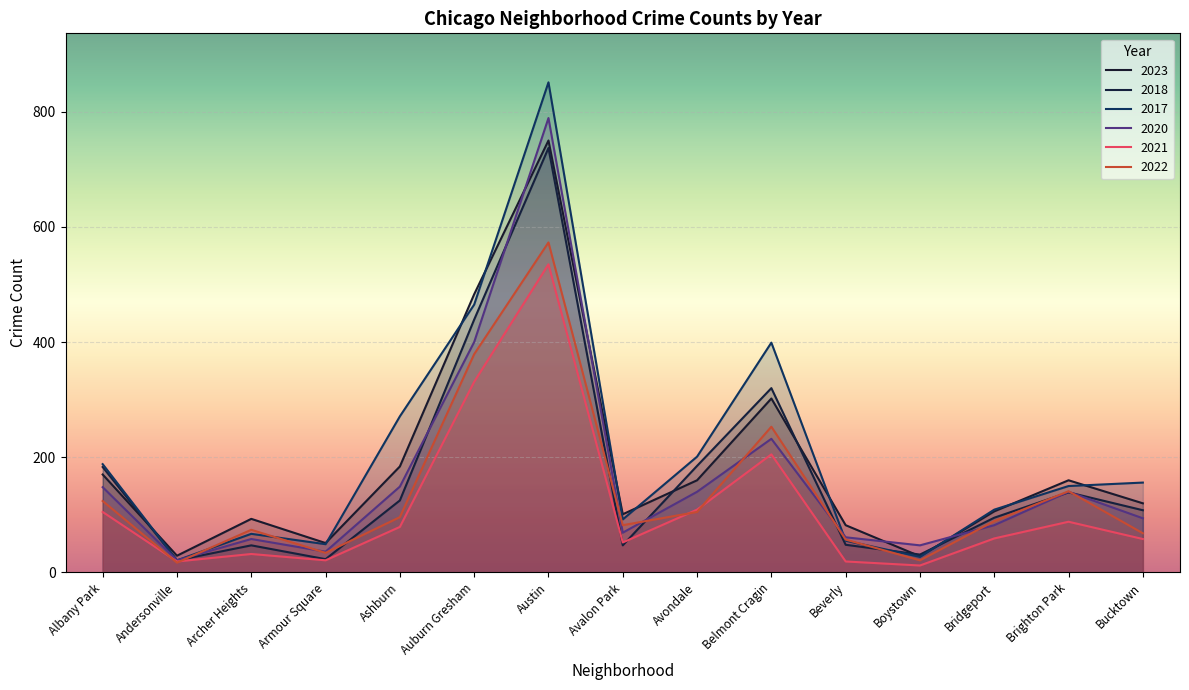

How many values in the 2021 series exceed 59?

7